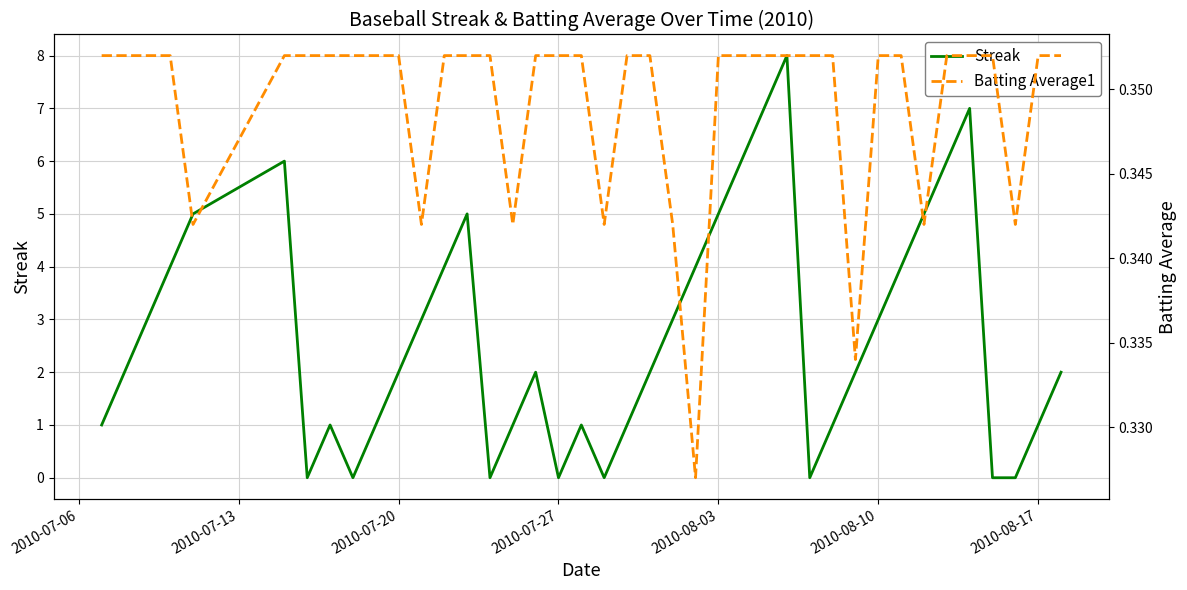

Is it true that Streak equals 4 at 2010-07-20?

False